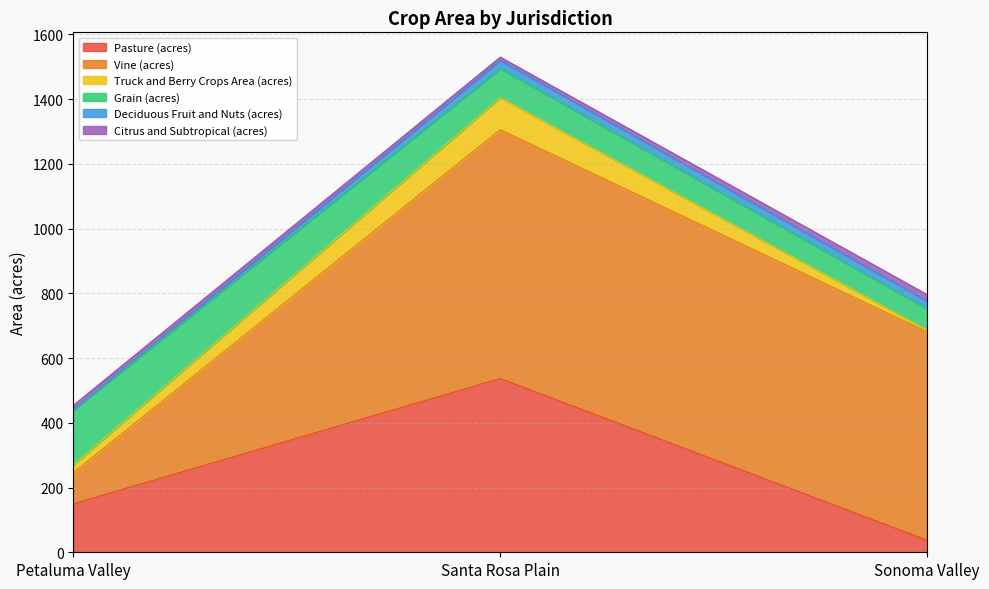

What is the lowest value of the Truck and Berry Crops Area (acres) series?

6